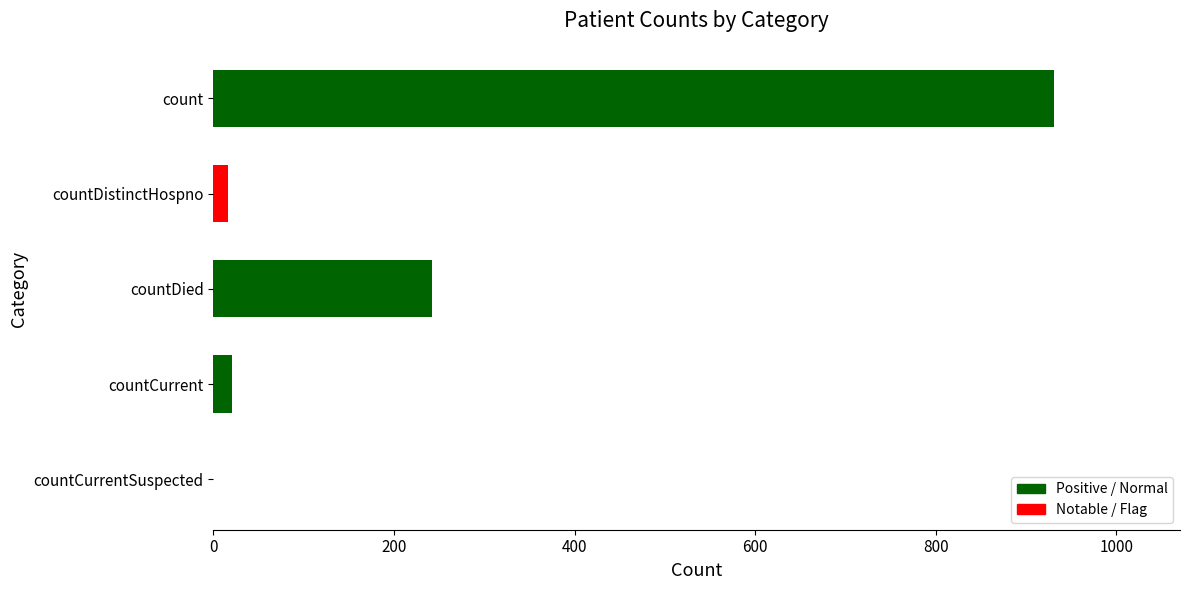

Are the bars grouped side by side (vs. stacked)?

No